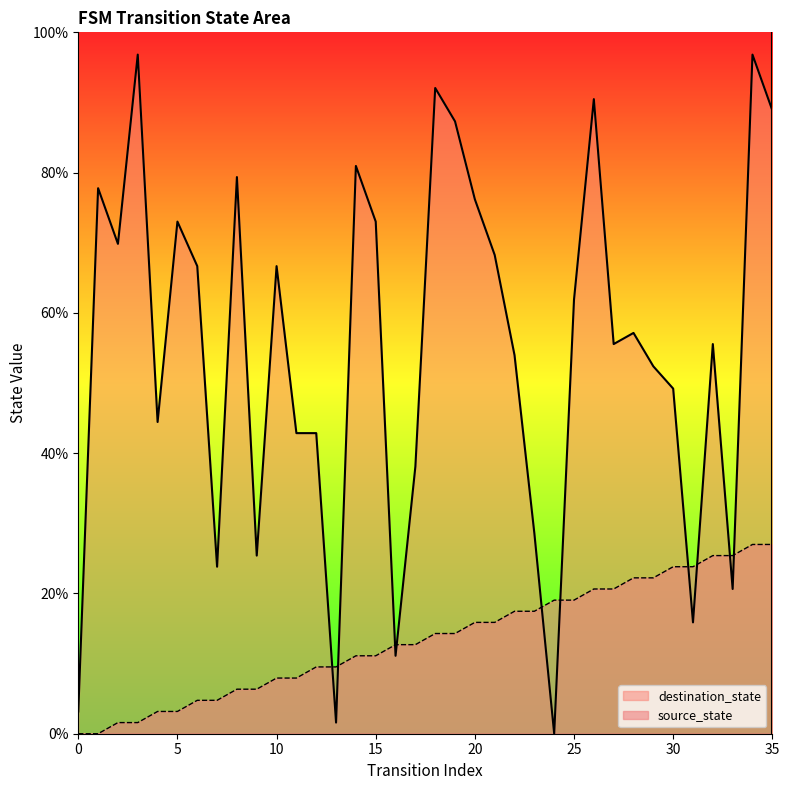

What is the maximum value shown in the chart?

96.8